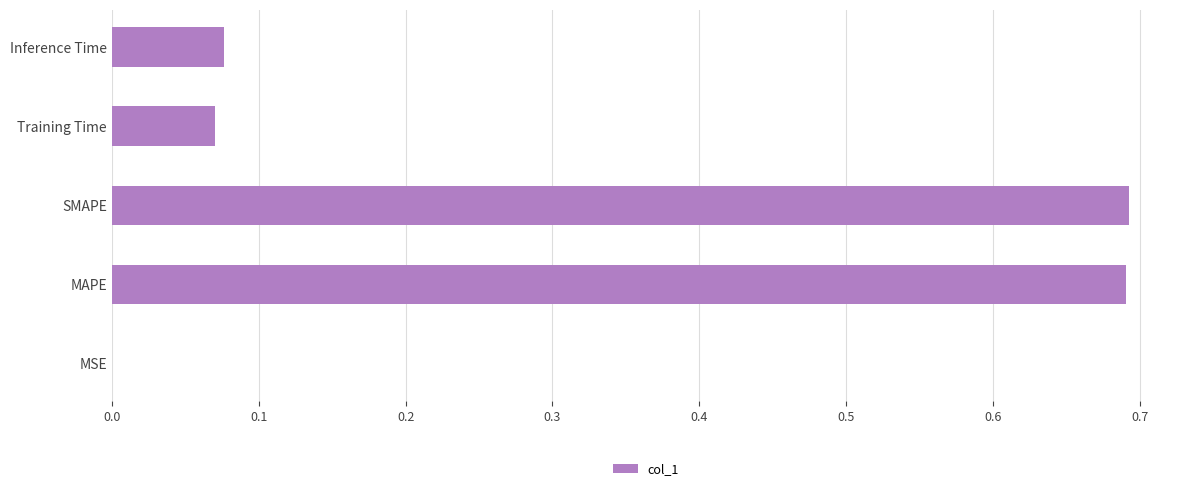

Which has a higher value, Training Time or MSE?

Training Time